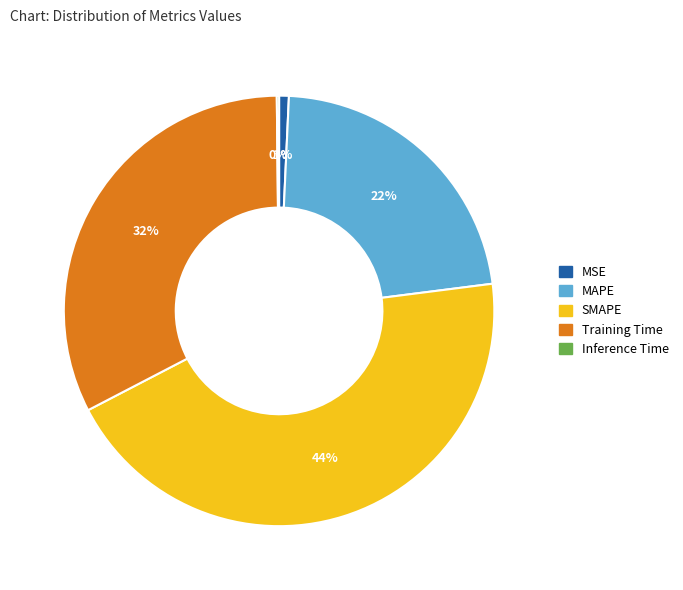

Between MSE and SMAPE, which is larger?

SMAPE